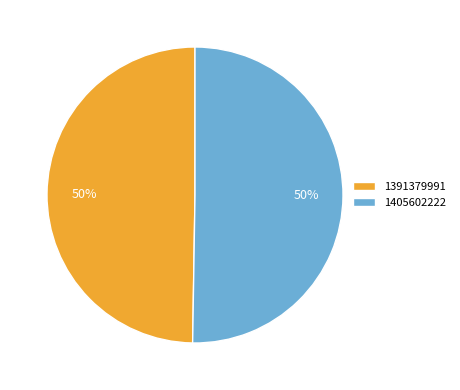

How many slices are in this pie chart?

2